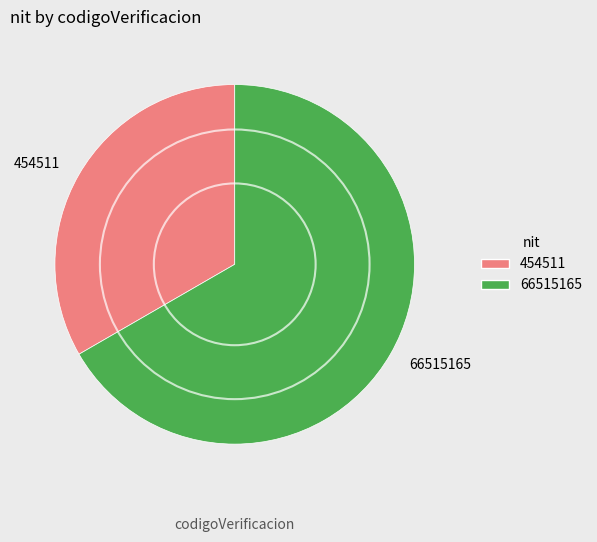

The 454511 slice represents 47% of the pie. True or false?

False